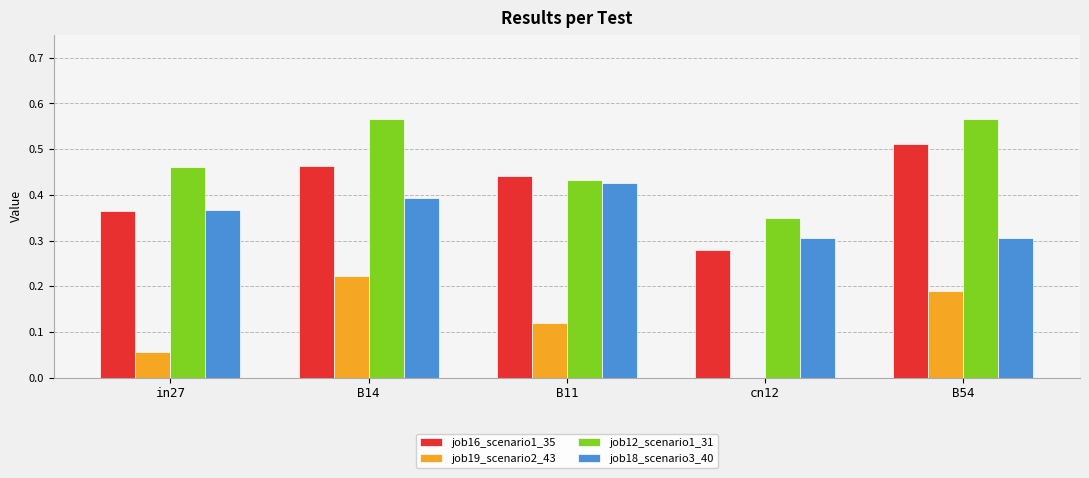

What is the sum of all job16_scenario1_35 values?

2.1